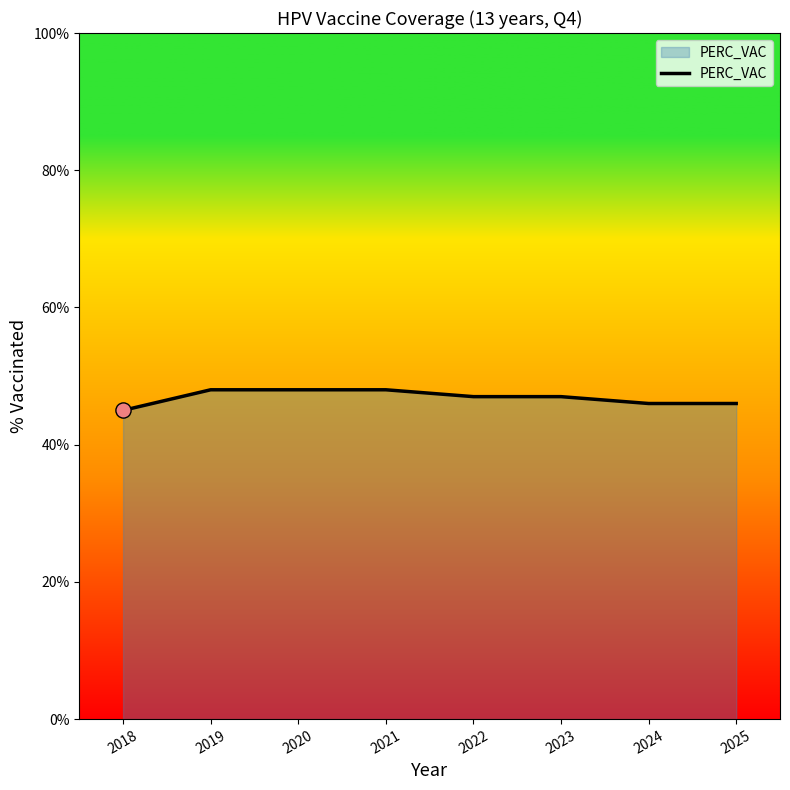

Between 2021 and 2025, which is larger?

2021